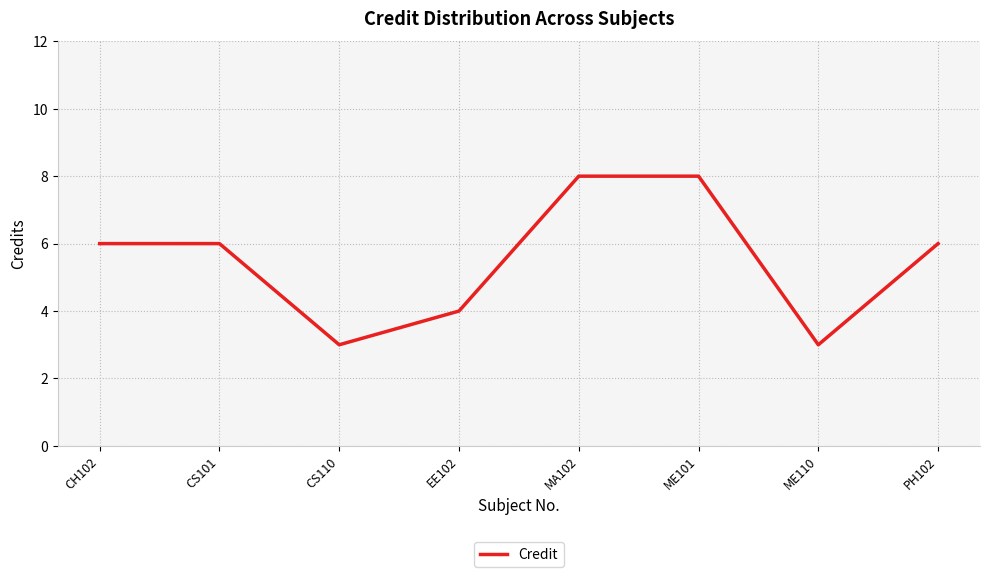

What is the change in value from ME110 to PH102?

+3